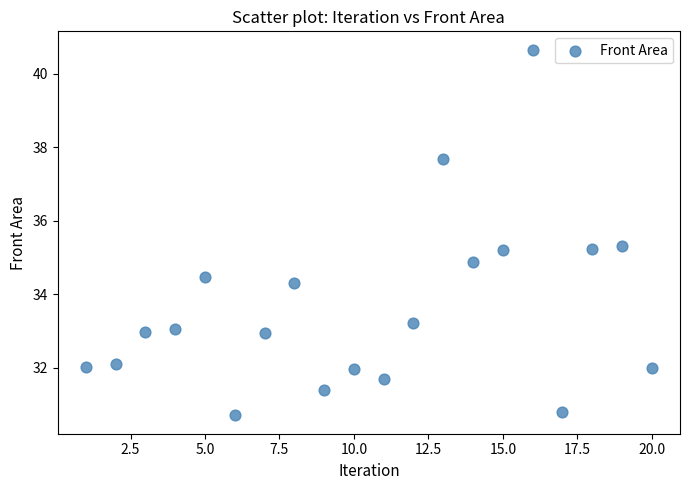

What is the range of Y values (max minus min)?

10.0